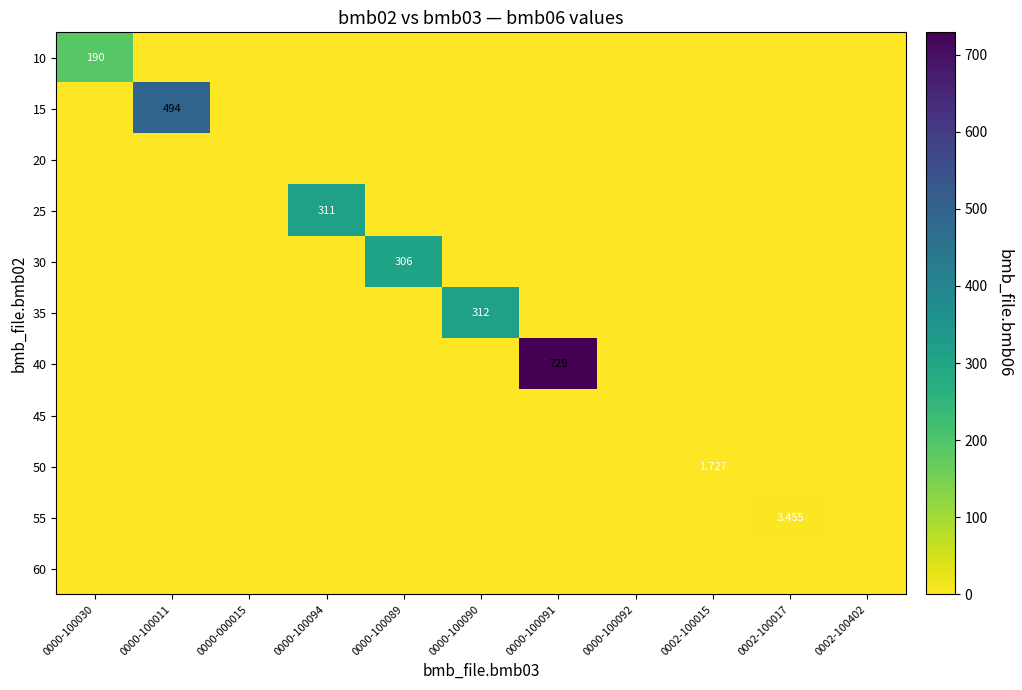

Which category has the highest value in the 15 series?

0000-100011